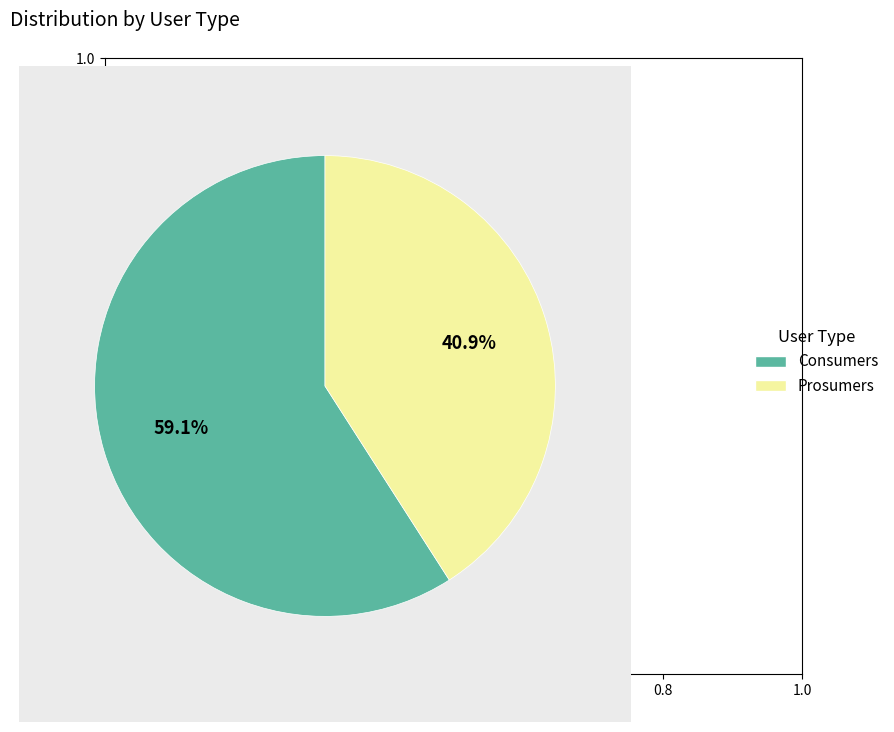

Is Prosumers the majority of the pie?

No